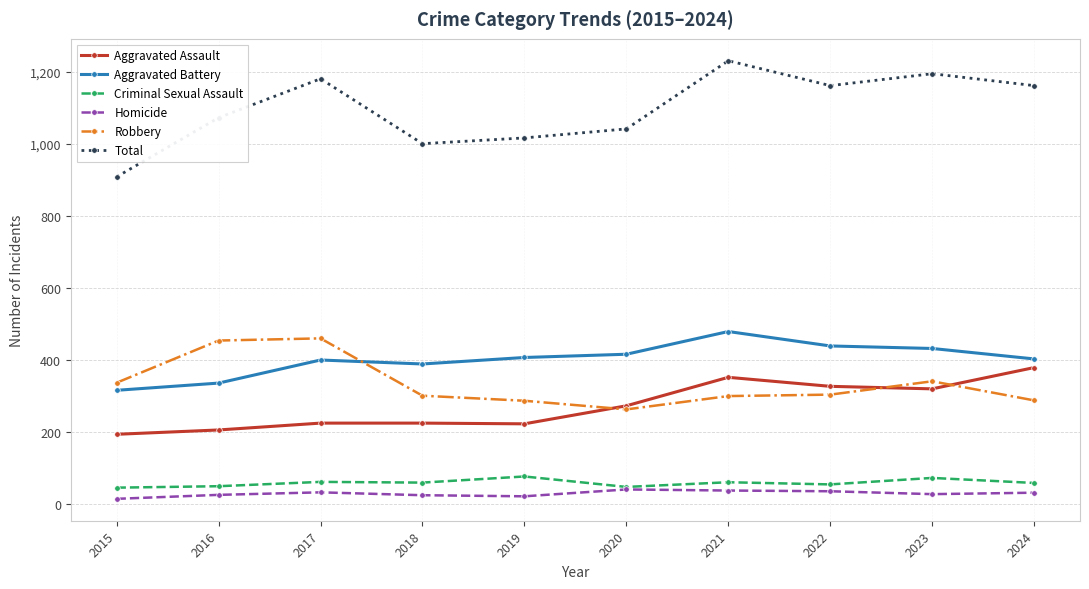

What is the sum of the Criminal Sexual Assault values at 2023 and 2016?

123